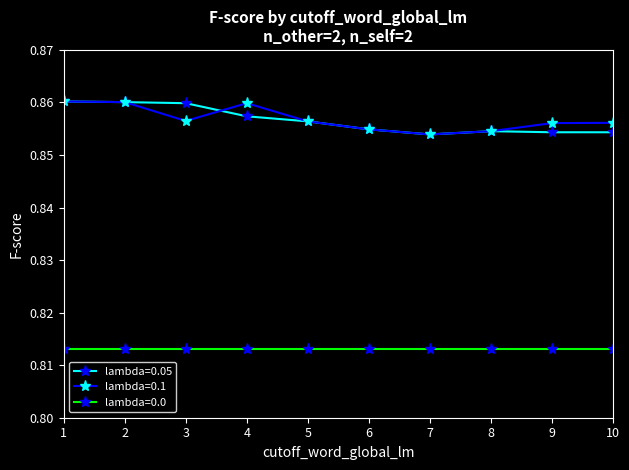

Is it true that lambda=0.0 equals 1.3 at 9?

False